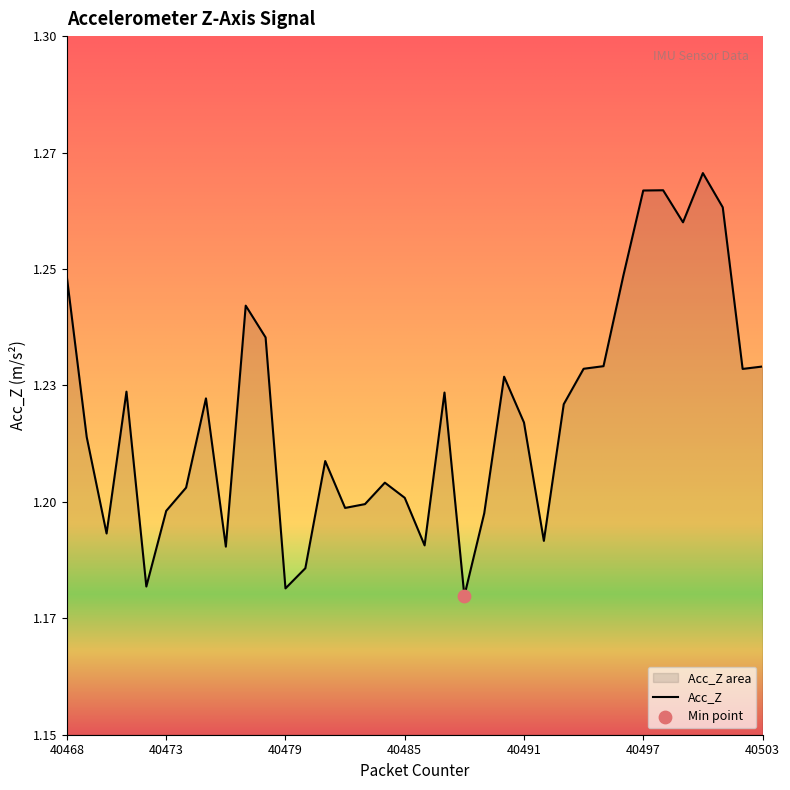

What is the change in value from 40482 to 40497?

+0.1